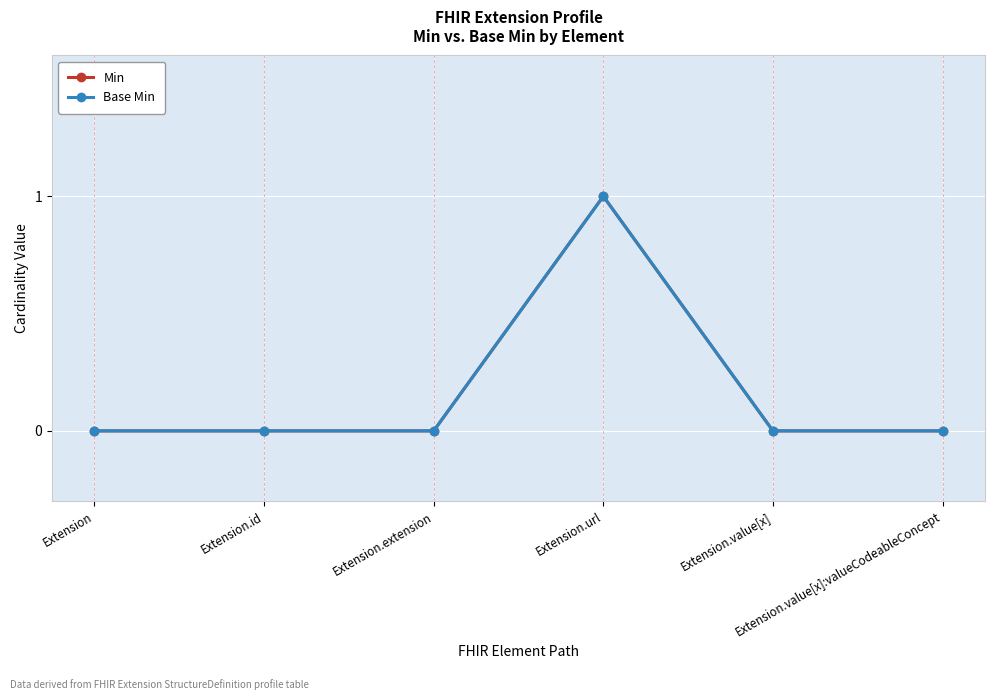

What is the difference between the maximum and second lowest values in the Min series?

1